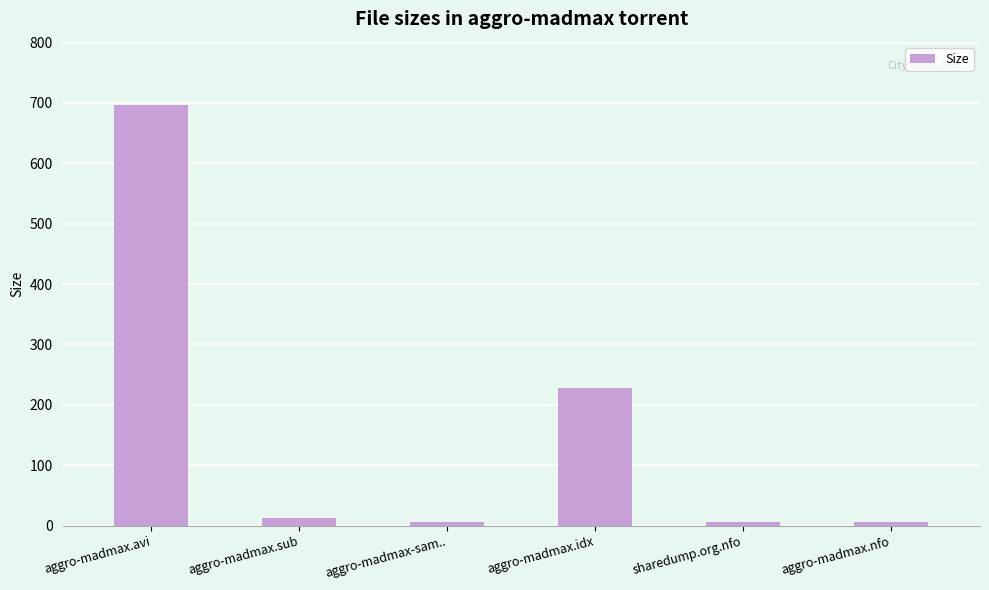

What position from the right is aggro-madmax.nfo?

1